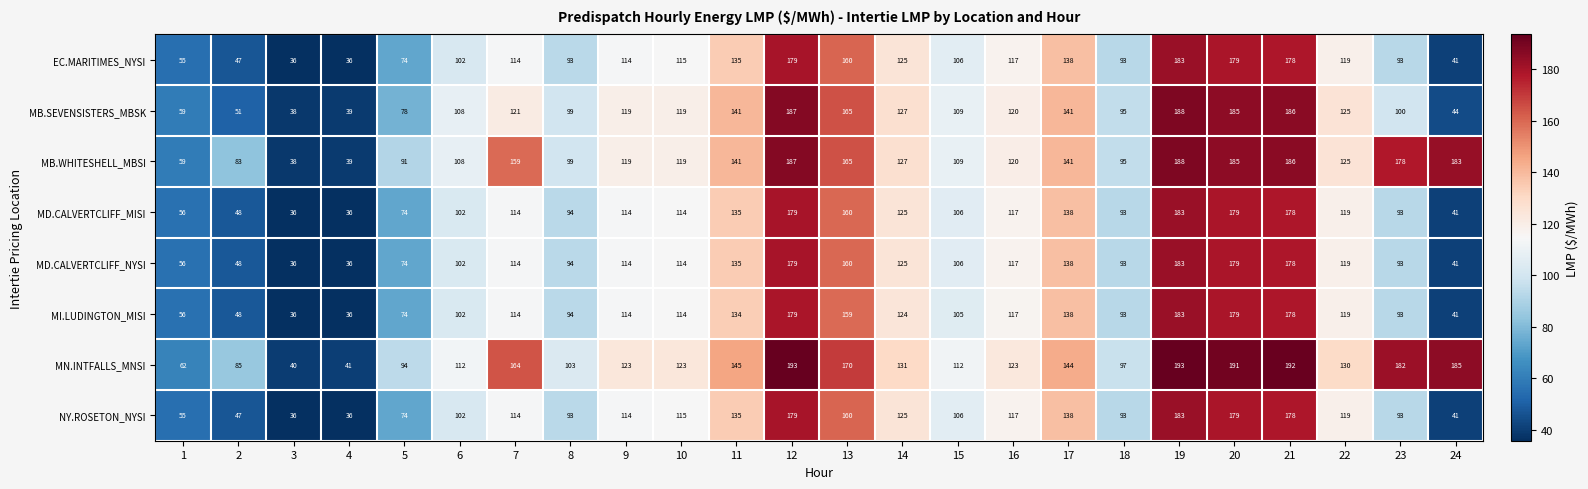

What is the highest value of the EC.MARITIMES_NYSI series?

183